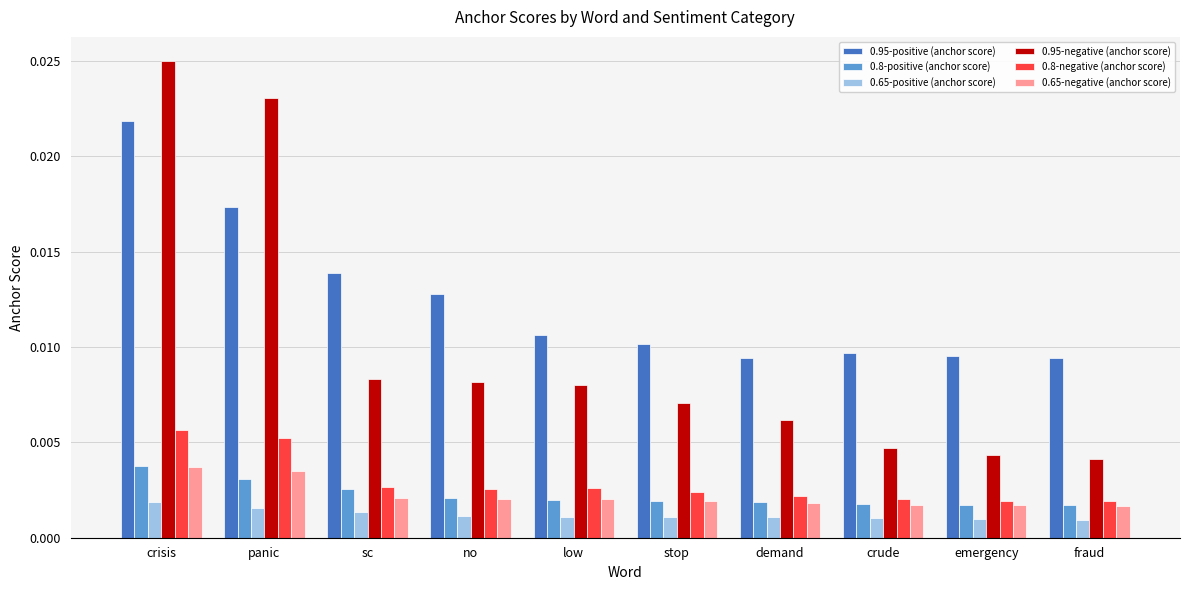

Count the 0.8-positive (anchor score) values in the range 0 to 1.

10